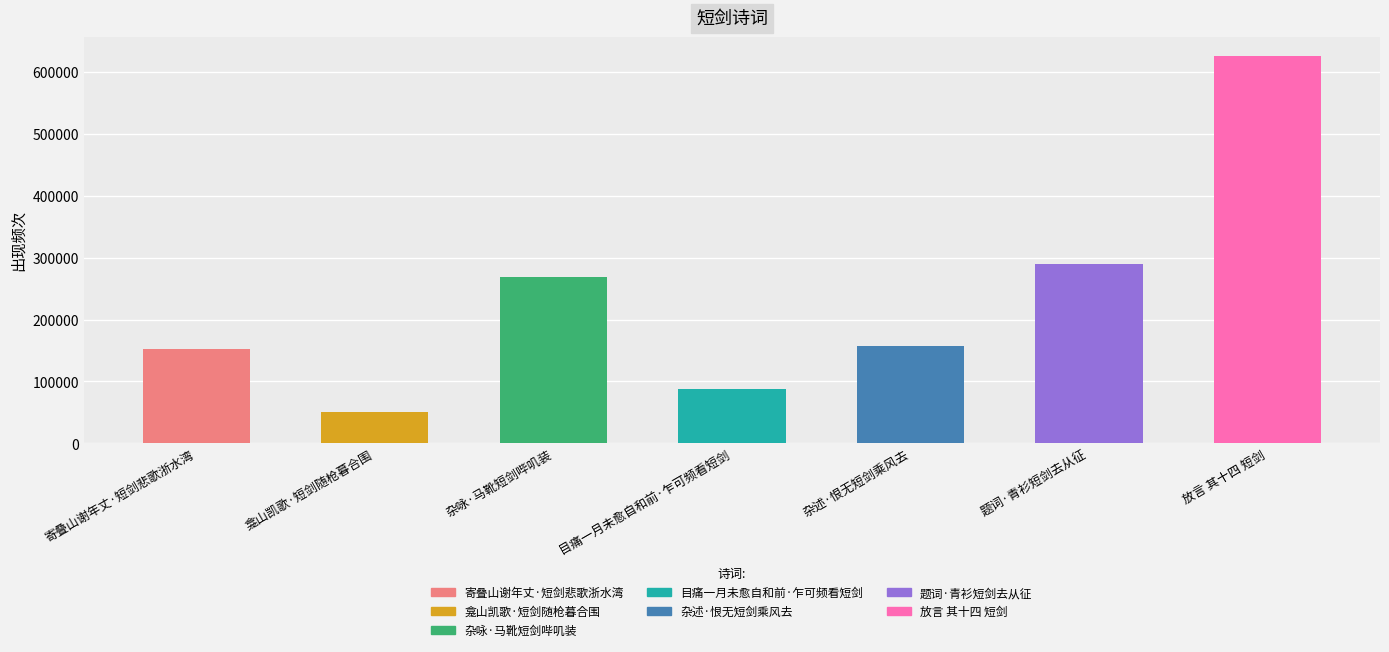

How many bars are there in total?

7